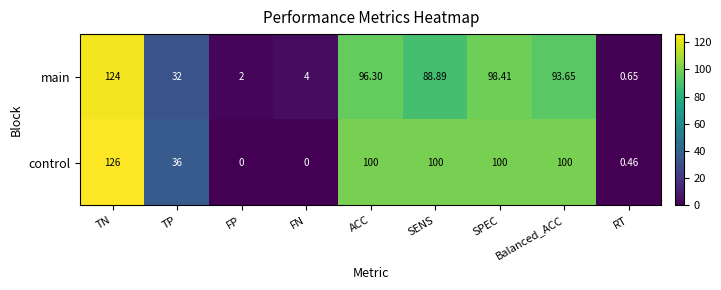

How many categories are shown in the chart?

9